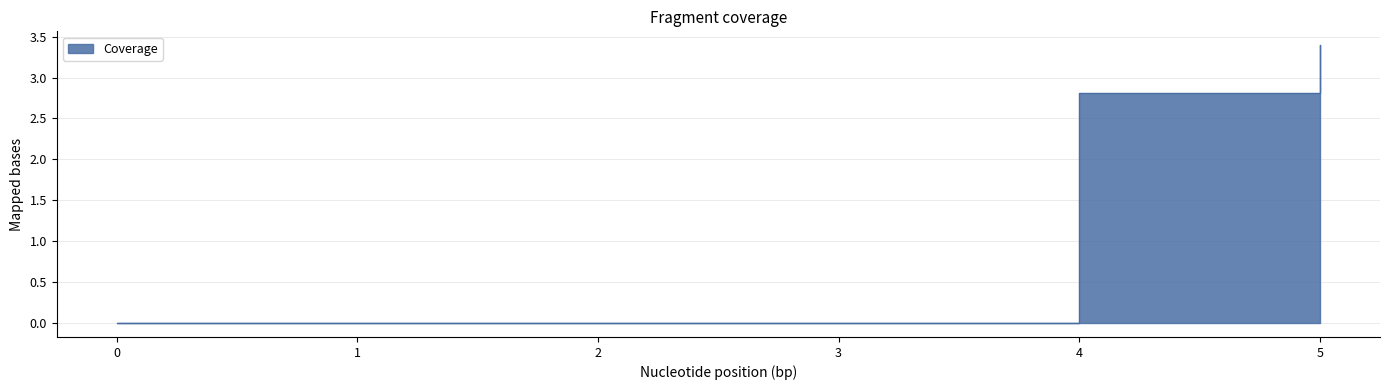

True or false: the data has more than 2 interior local peaks.

False